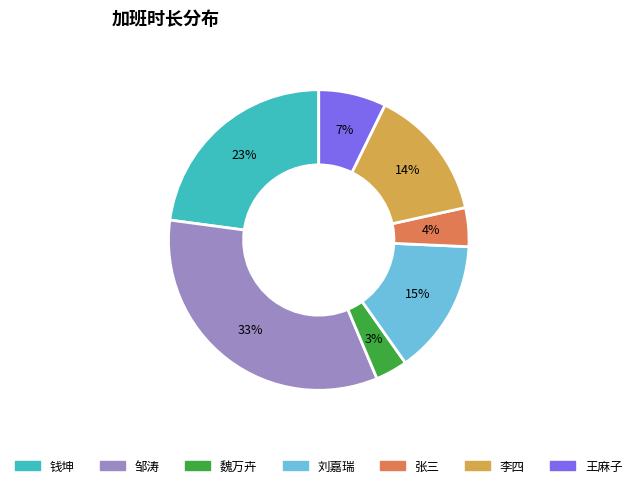

Is the sum of 魏万卉 and 钱坤 greater than half?

No